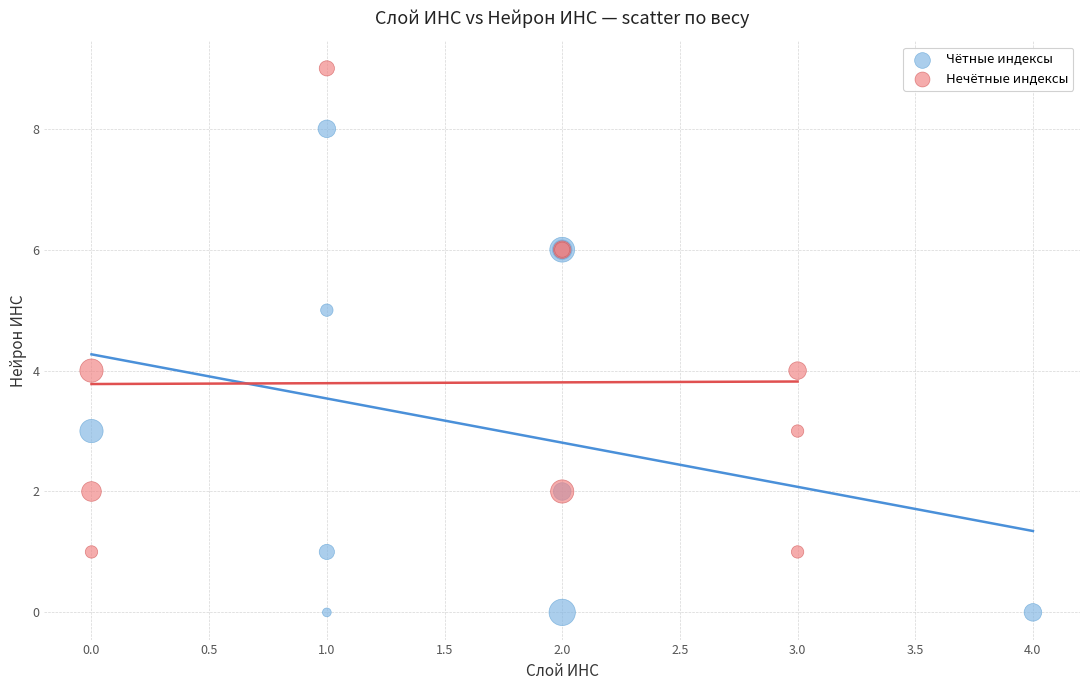

Which series reaches the minimum Y coordinate?

Чётные индексы